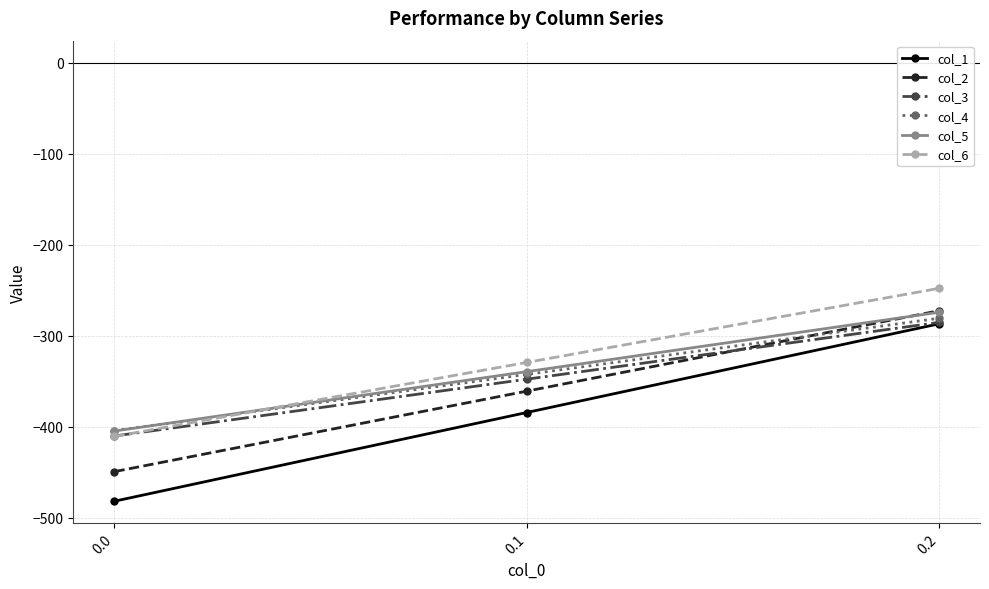

What is the value of the col_1 point at the 1st from the left?

-482.0